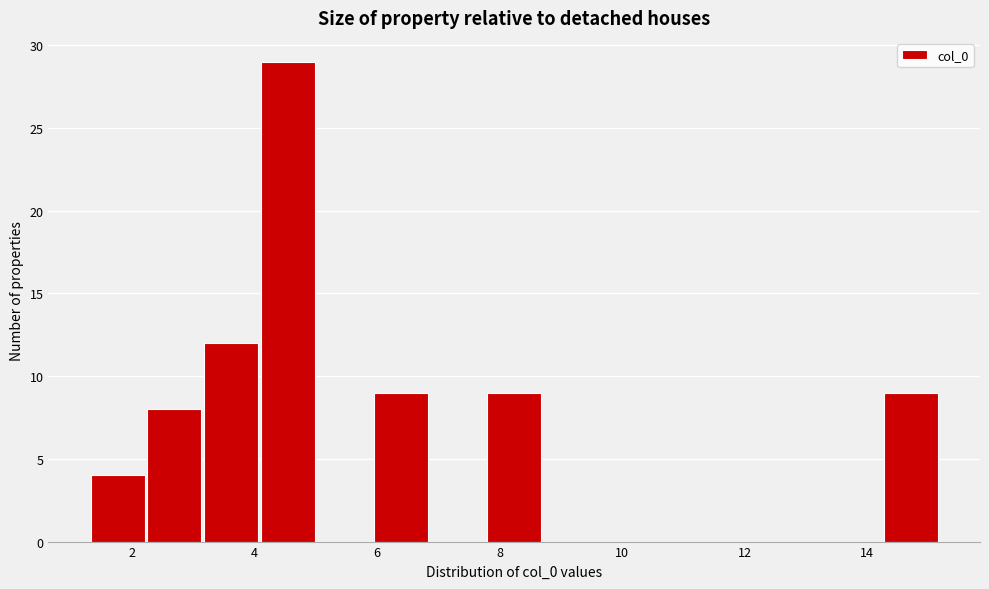

Reading left to right, transcribe this chart: for each bar, give the range it covers on the x-axis and its height. Neither the bar edges nor the heights are printed on the chart, so give them approximately, as read against the axes.

1.4 to 2.2: 4
2.2 to 3.2: 8
3.2 to 4.0: 12
4.0 to 5.0: 29
5.0 to 6.0: 0
6.0 to 6.8: 9
6.8 to 7.8: 0
7.8 to 8.6: 9
8.6 to 9.6: 0
9.6 to 10.6: 0
10.6 to 11.4: 0
11.4 to 12.4: 0
12.4 to 13.4: 0
13.4 to 14.2: 0
14.2 to 15.2: 9